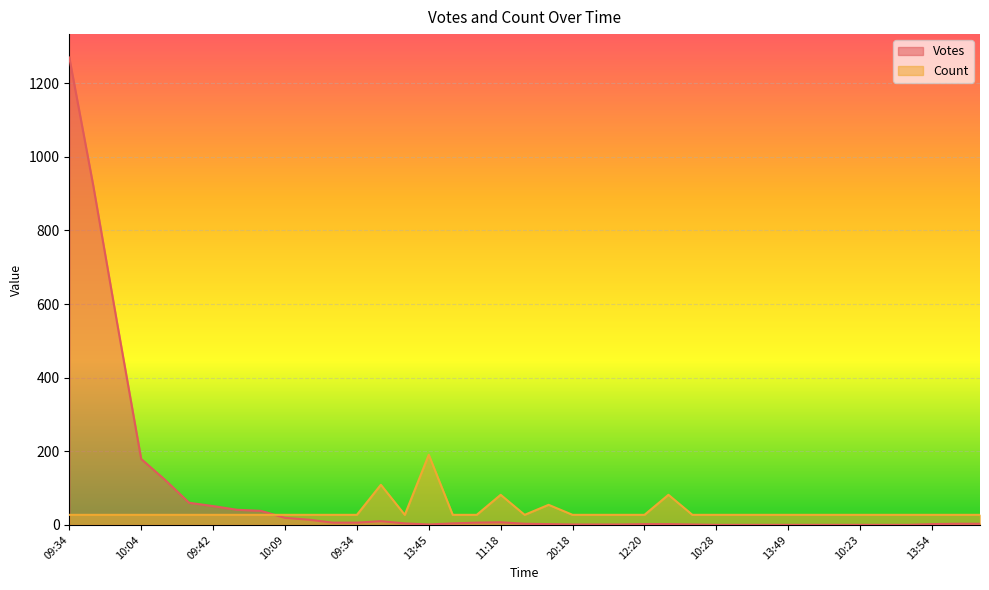

At which category does the chart reach its minimum across all series?

10:28